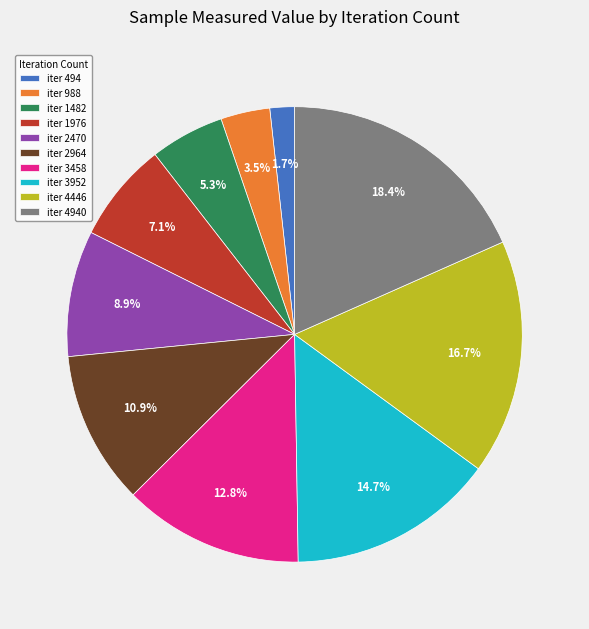

Rank the categories by value from lowest to highest.

iter 494, iter 988, iter 1482, iter 1976, iter 2470, iter 2964, iter 3458, iter 3952, iter 4446, iter 4940